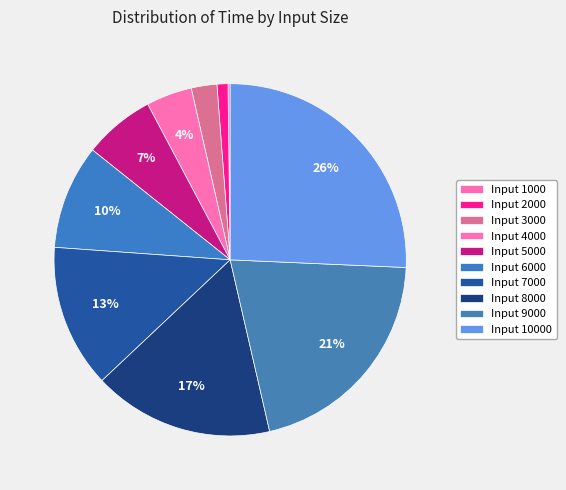

To the nearest percent, what is the average slice percentage?

10%